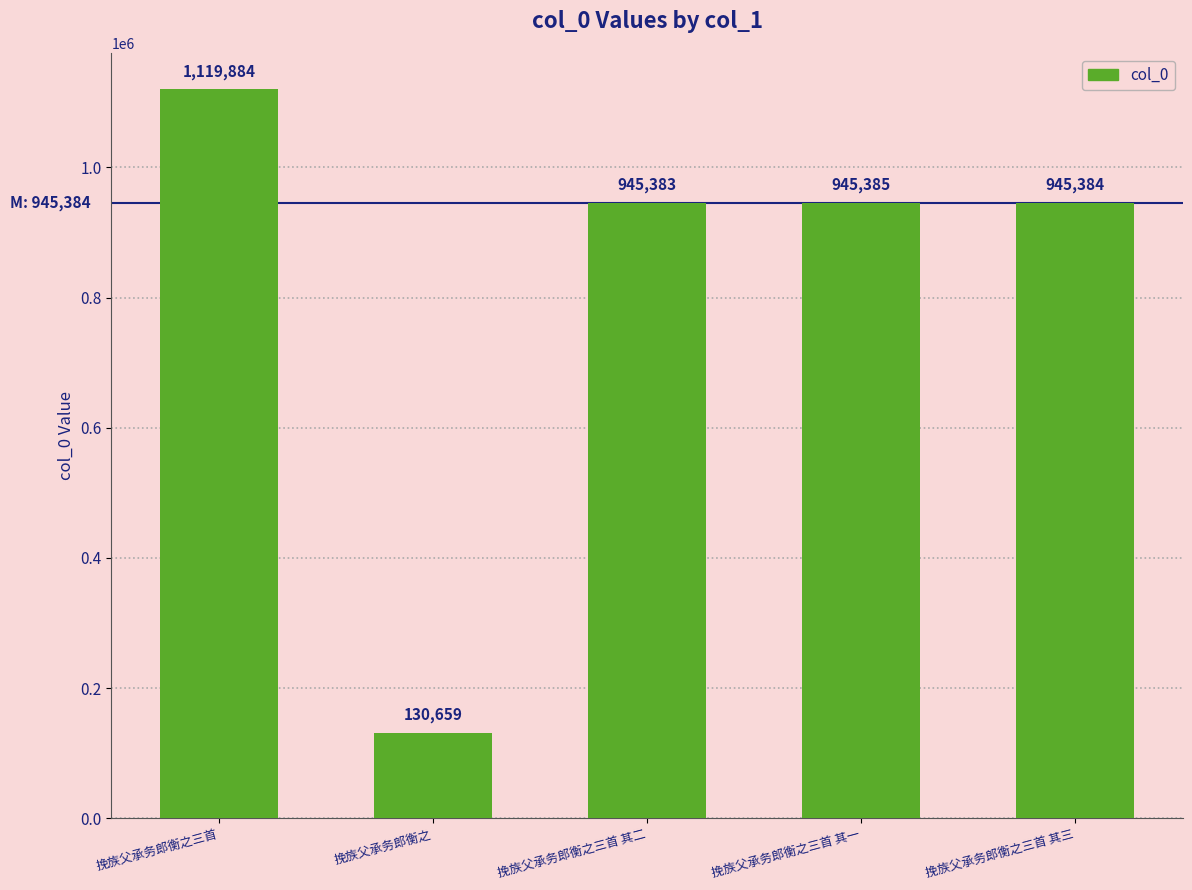

Approximately how many times larger is the value at 挽族父承务郎衡之三首 其二 compared to 挽族父承务郎衡之三首?

0.8